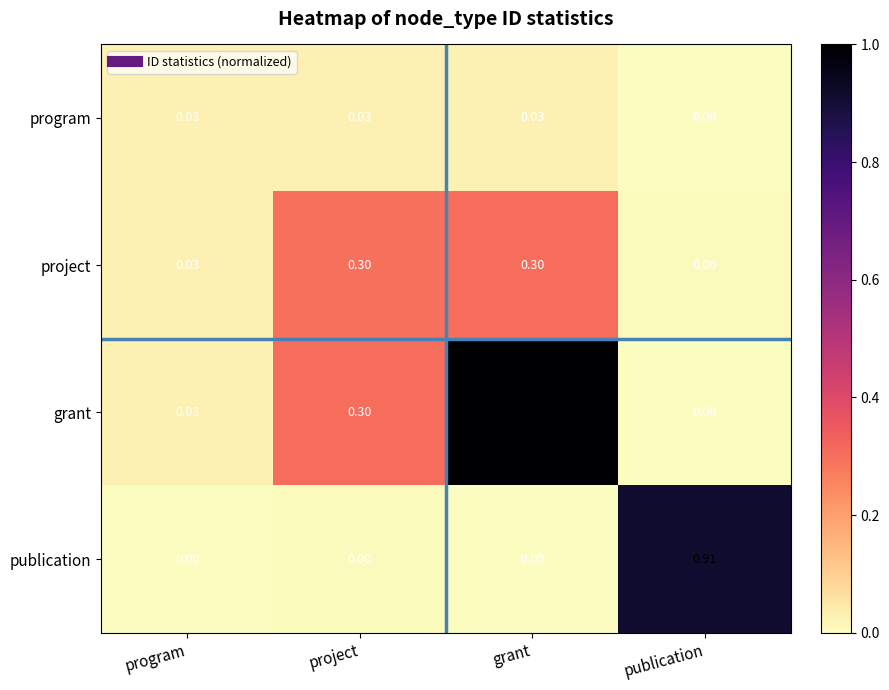

Which series has the largest range (max minus min)?

grant